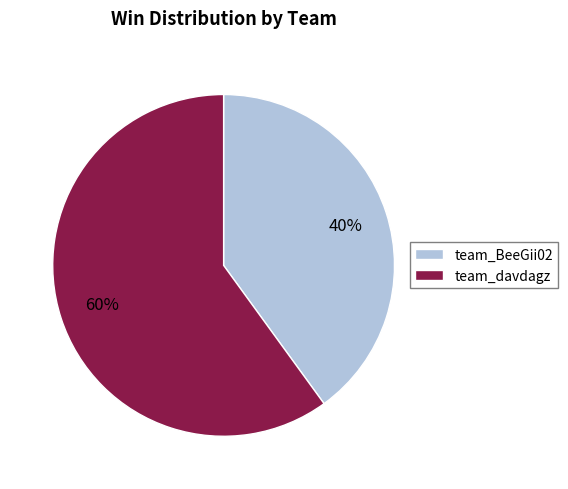

Is it true that team_davdagz is 69% of the pie?

False